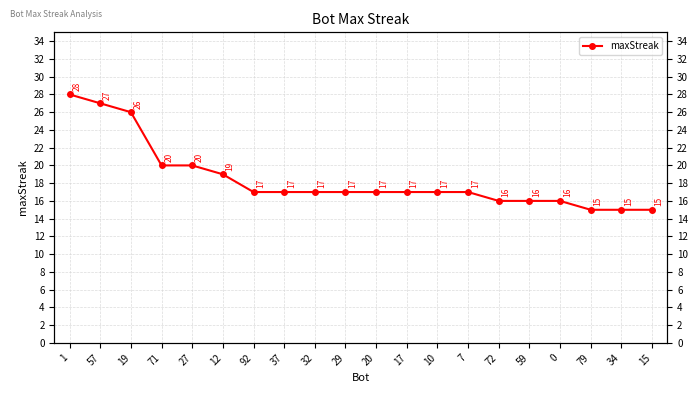

Which has a higher value, 27 or 72?

27